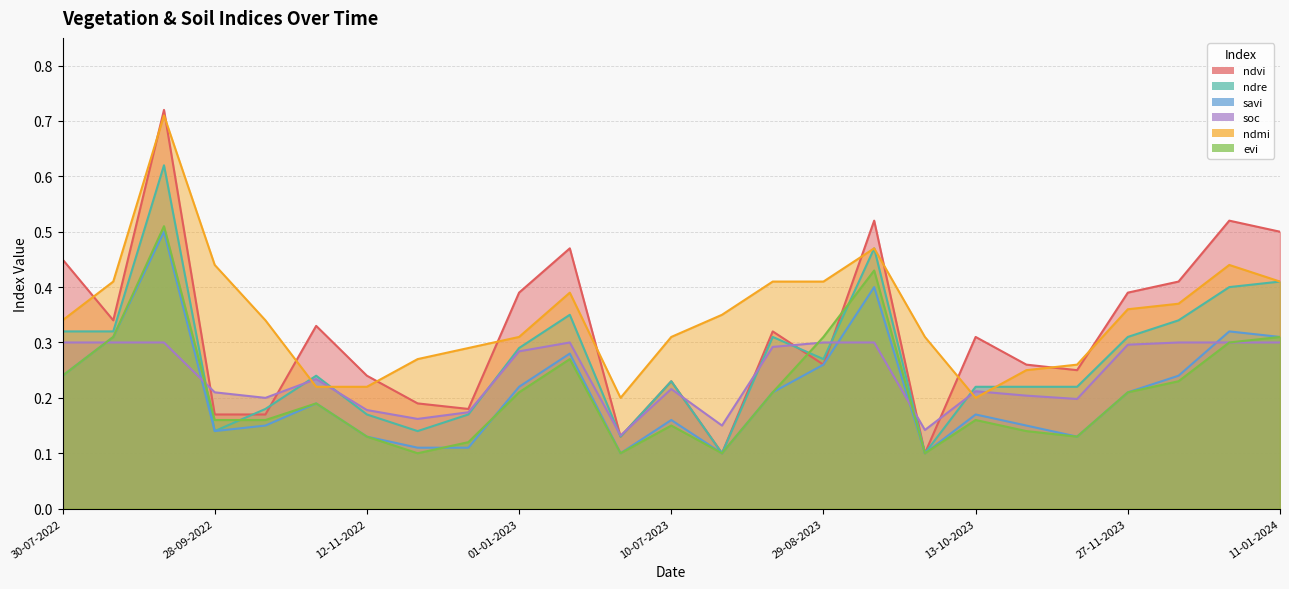

Which label corresponds to the largest value in the chart?

08-09-2022